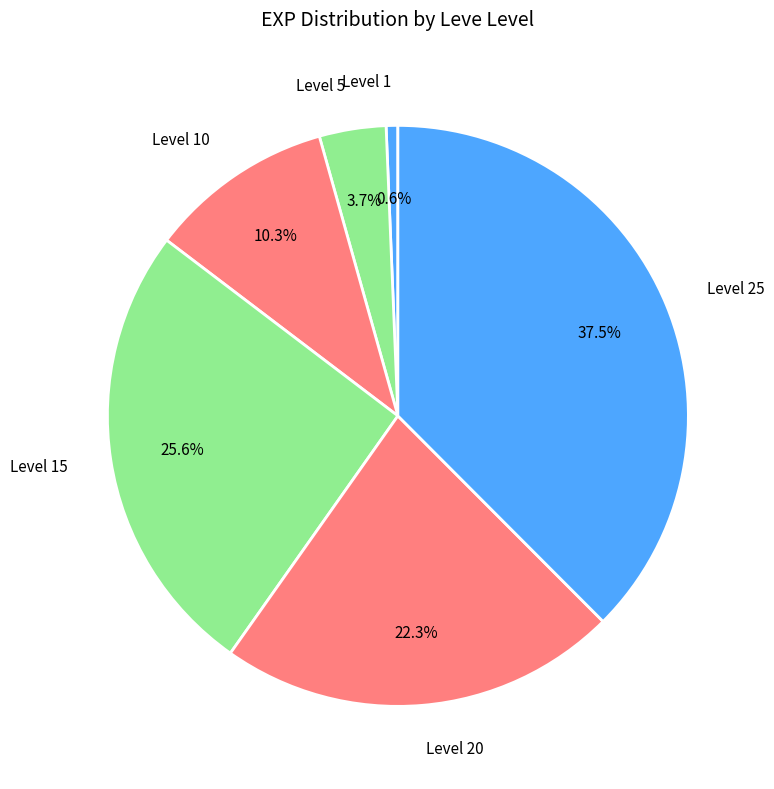

To the nearest percent, what portion does Level 10 represent?

10%